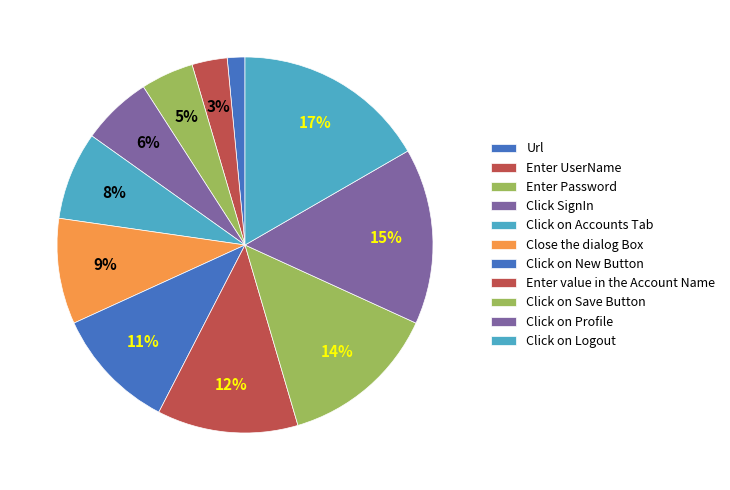

Rank the categories by value from highest to lowest.

Click on Logout, Click on Profile, Click on Save Button, Enter value in the Account Name, Click on New Button, Close the dialog Box, Click on Accounts Tab, Click SignIn, Enter Password, Enter UserName, Url